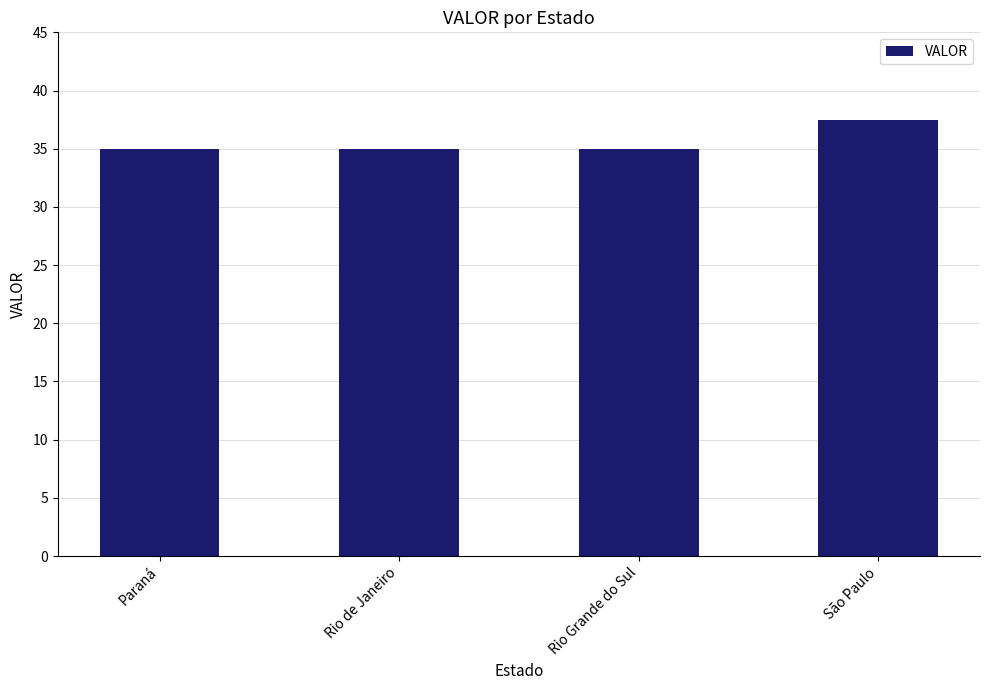

What is the change in value from Paraná to São Paulo?

+2.5